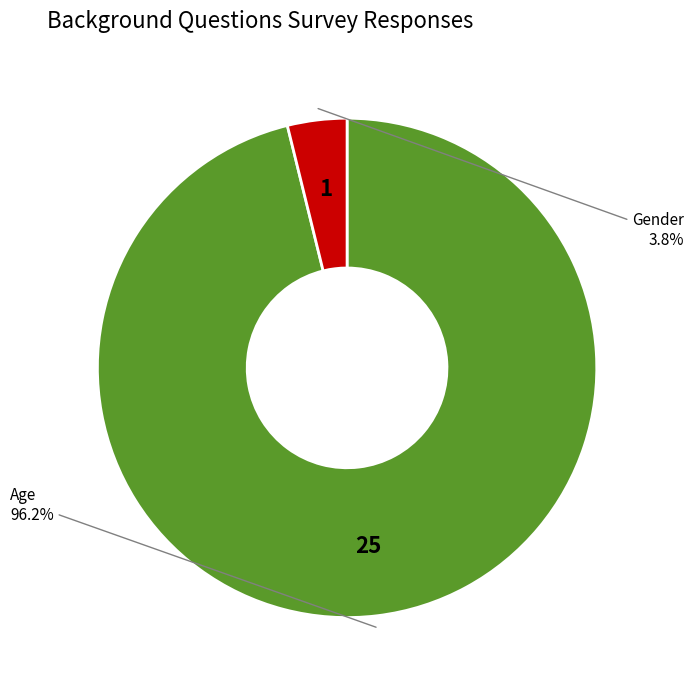

Does any single category account for the majority?

Yes